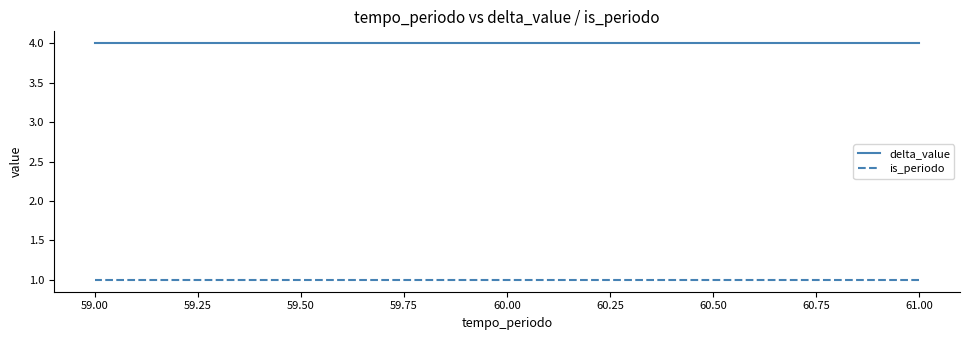

What is the spread (max minus min) of values at 61.00?

3